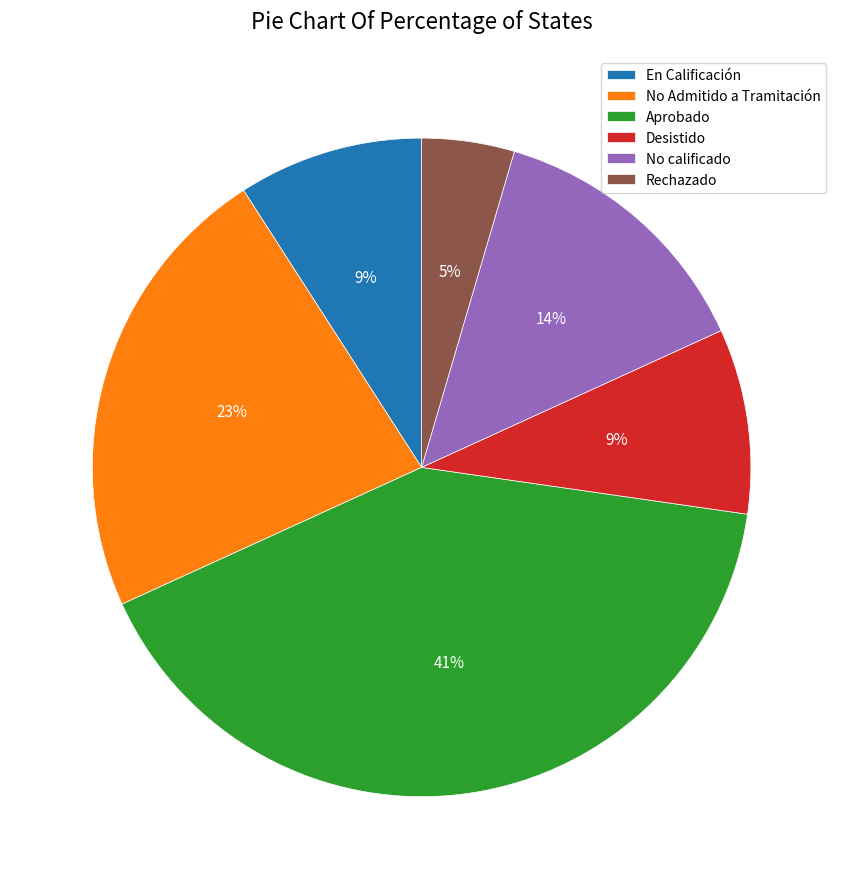

Which category has the biggest portion of the pie?

Aprobado